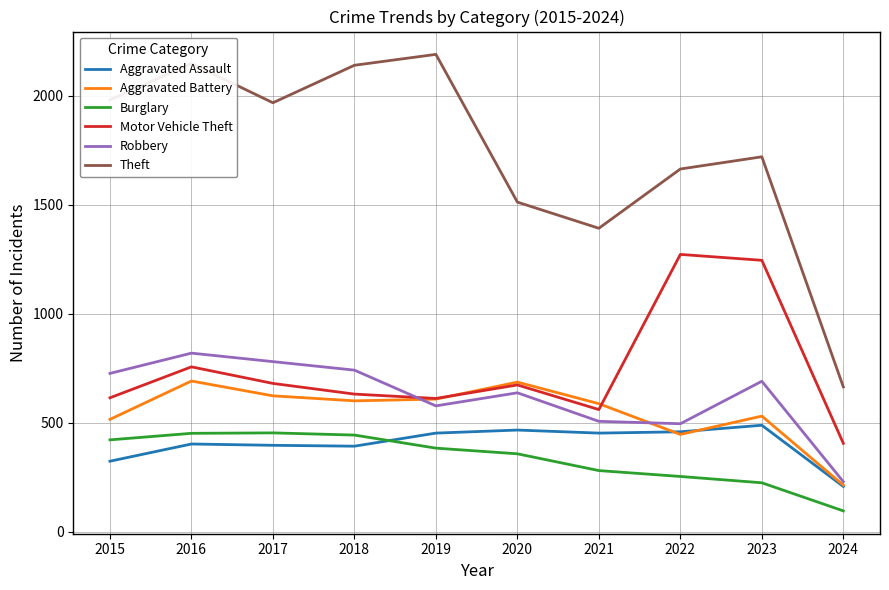

What is the total value across all series at 2018?

4947